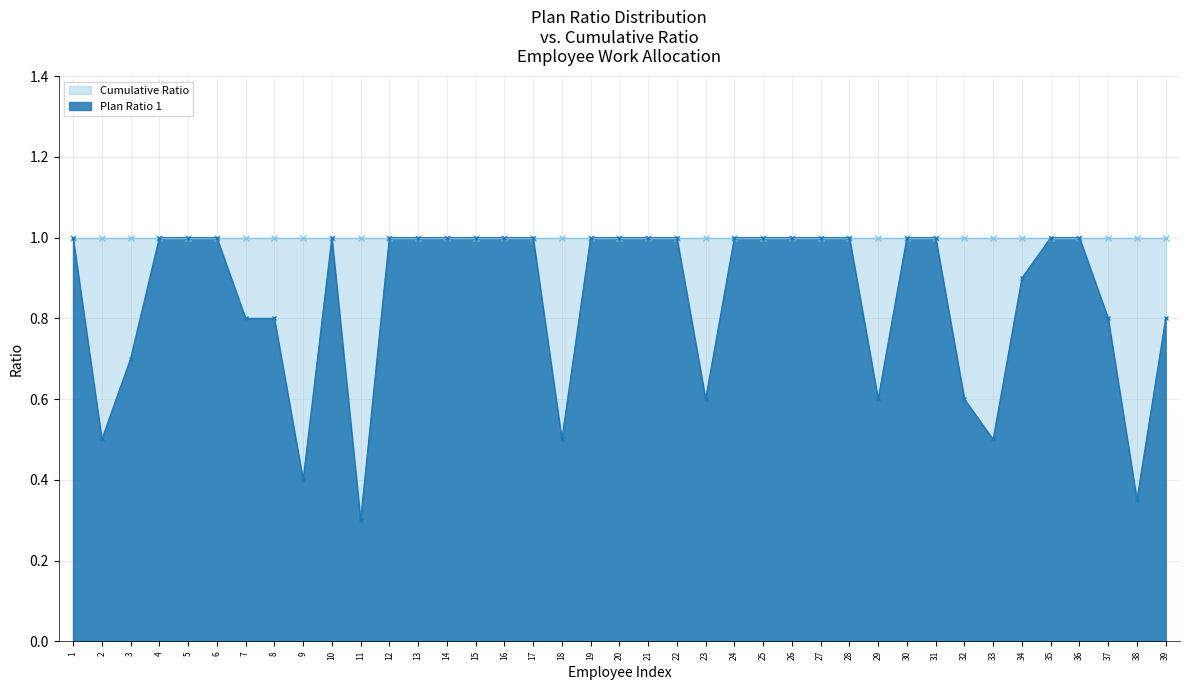

Count the values in the range 0 to 1.

39